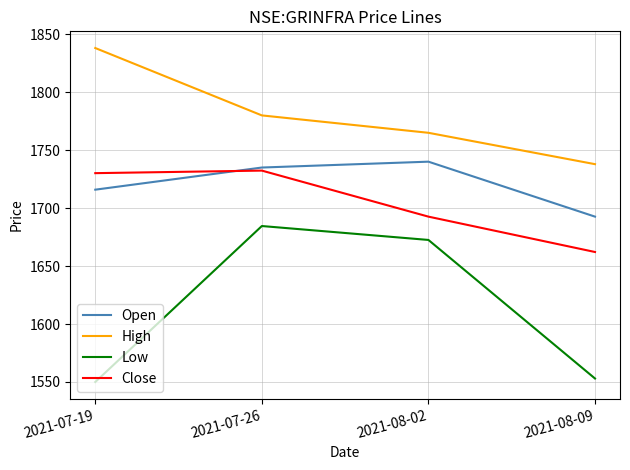

Is the value of Open at 2021-07-19 greater than the value of Low at 2021-07-26?

Yes